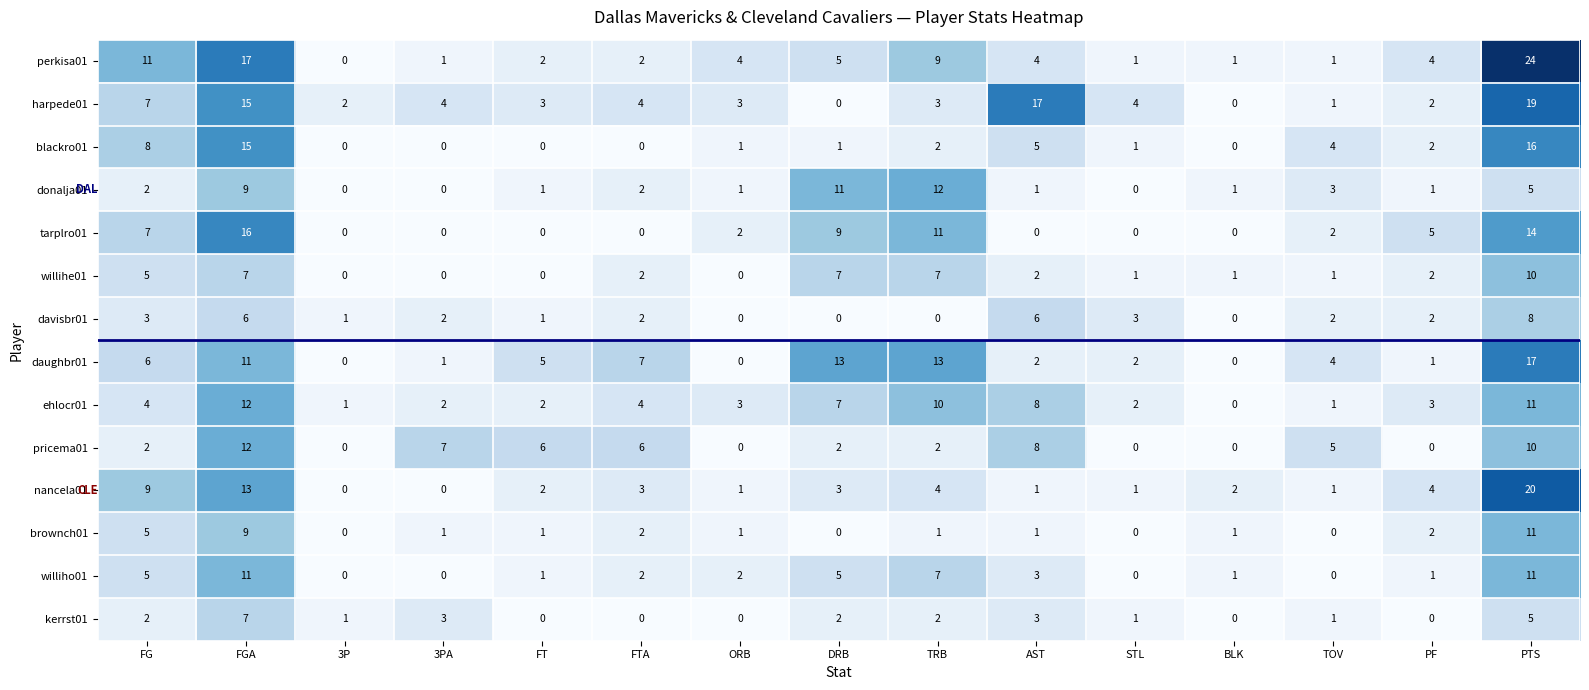

What is the difference between the highest and lowest values at DRB?

13